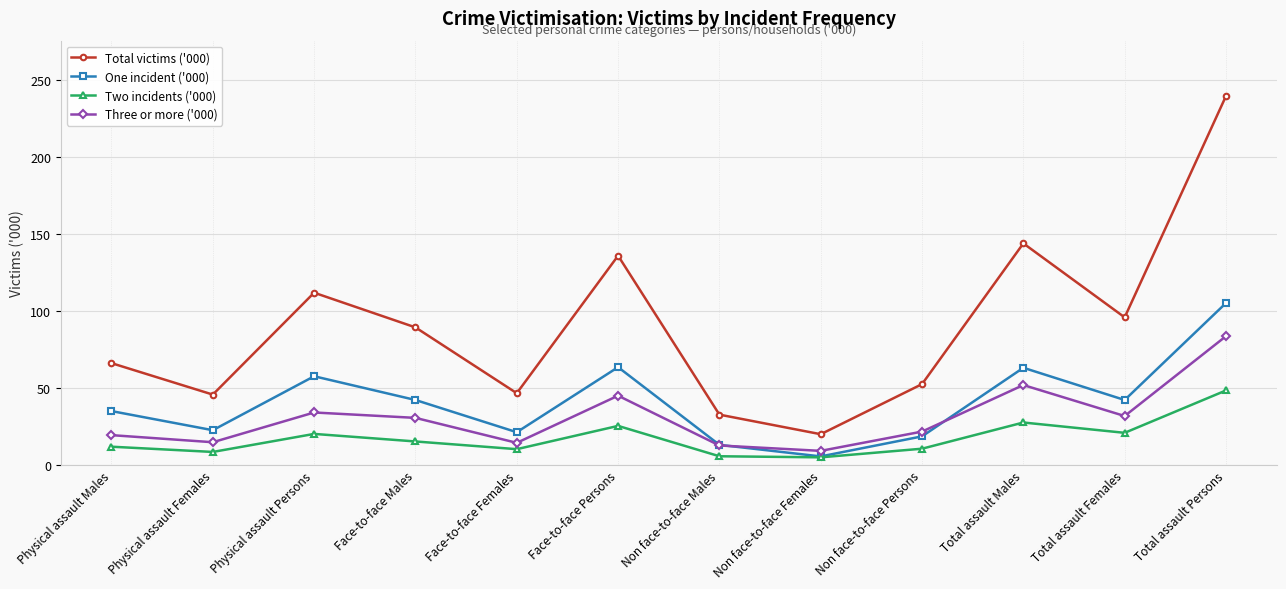

Is the value of Total victims ('000) at Face-to-face Females greater than the value of Three or more ('000) at Non face-to-face Males?

Yes